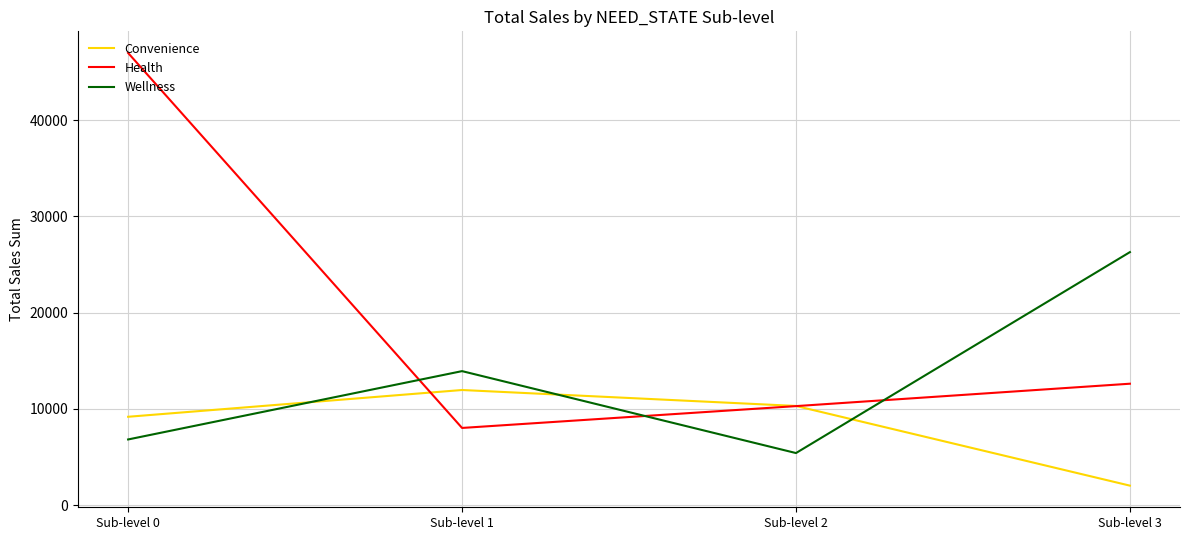

True or false: Convenience and Wellness cross at least once.

True